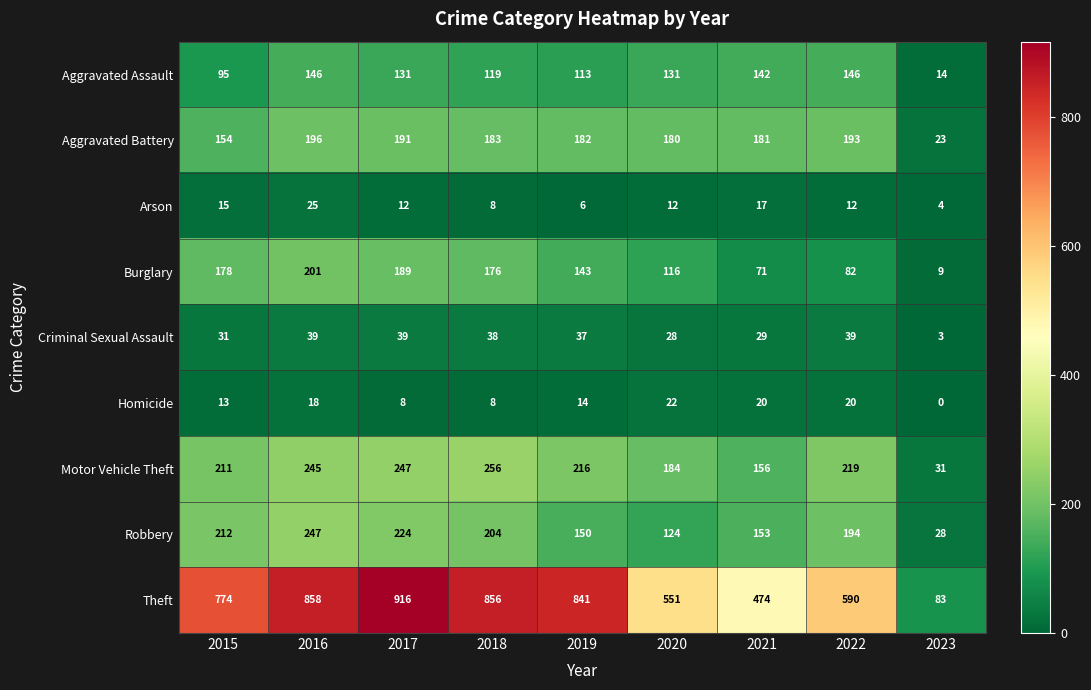

What is the sum of all Robbery values?

1536